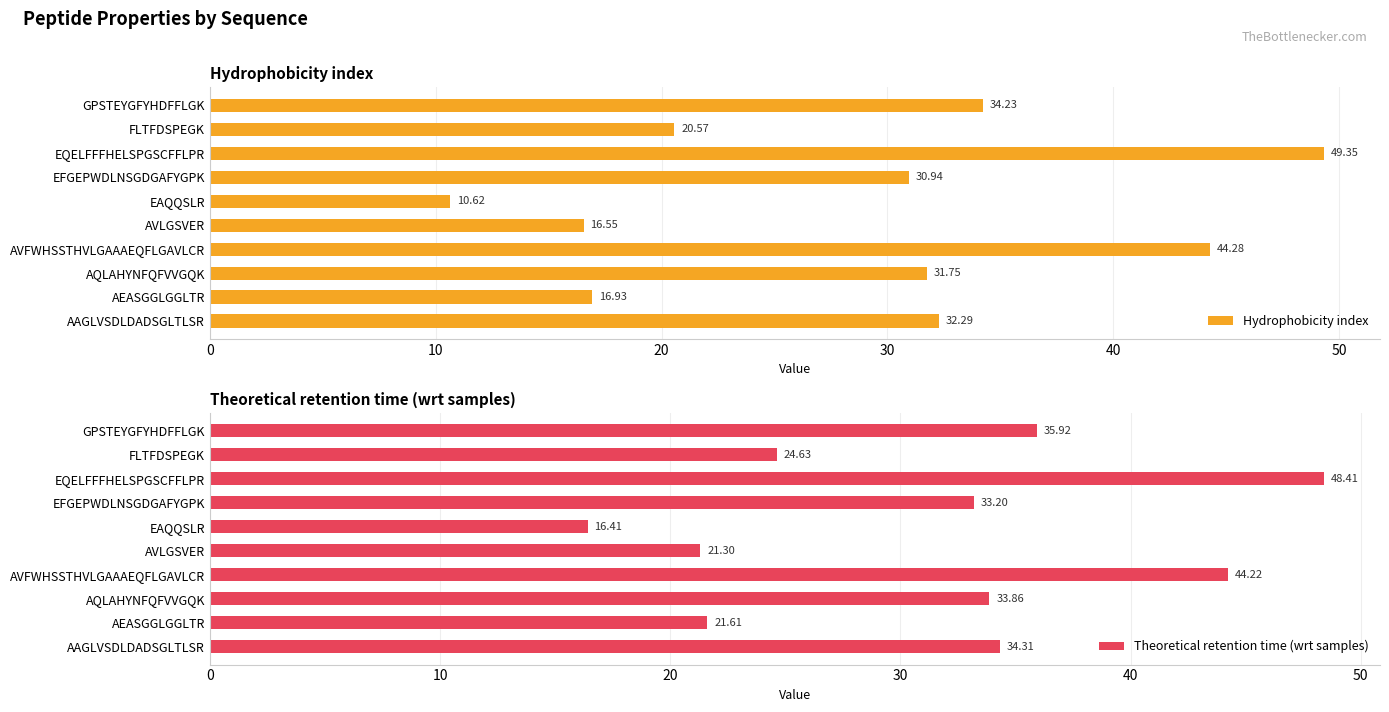

Reading left to right, list all the values displayed in this chart.

Hydrophobicity index: 32.3	16.9	31.7	44.3	16.5	10.6	30.9	49.4	20.6	34.2
Theoretical retention time (wrt samples): 34.3	21.6	33.9	44.2	21.3	16.4	33.2	48.4	24.6	35.9